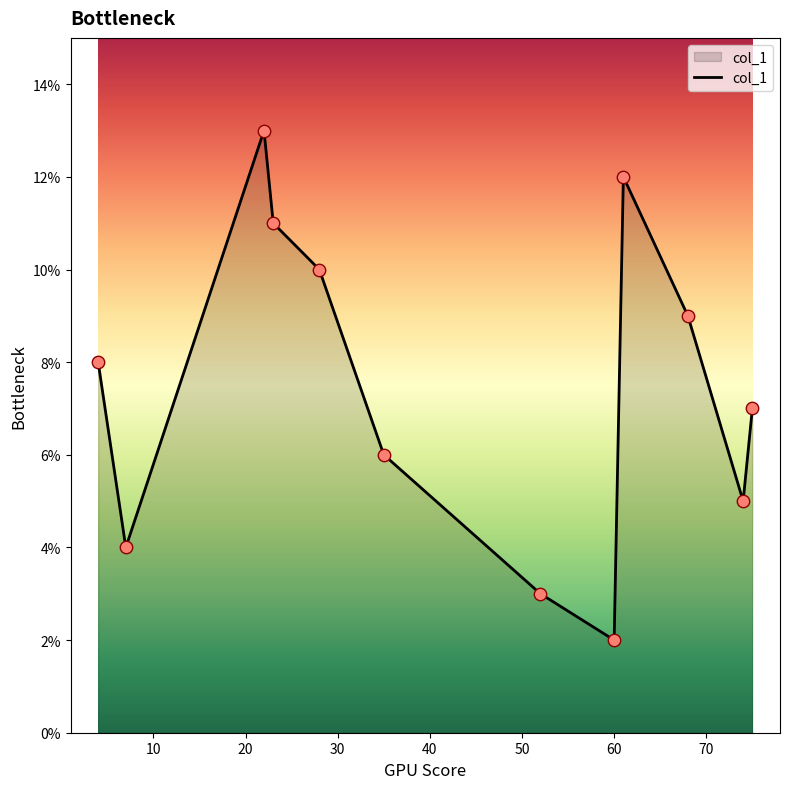

What is the greatest value displayed?

13.0